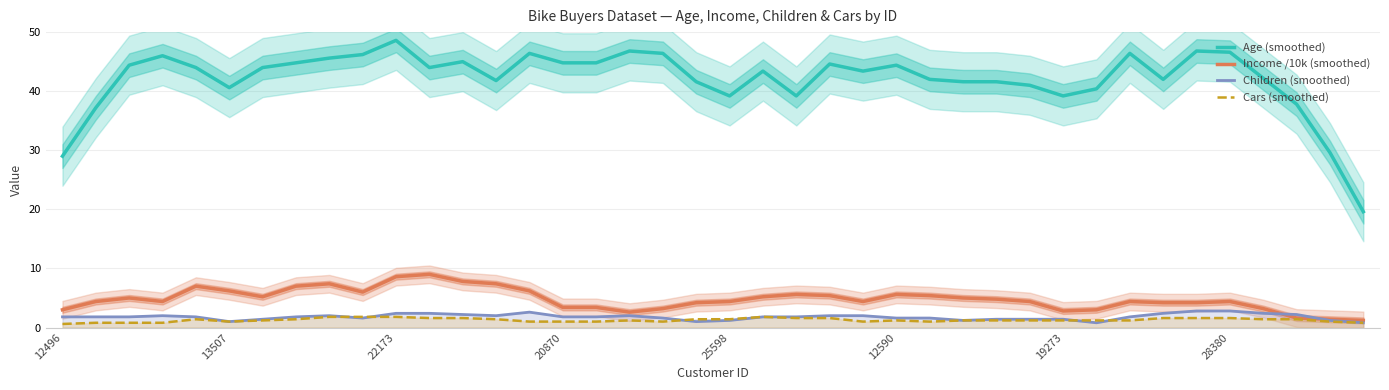

What is the value of the Income /10k (smoothed) point at the 11th from the left?

8.6